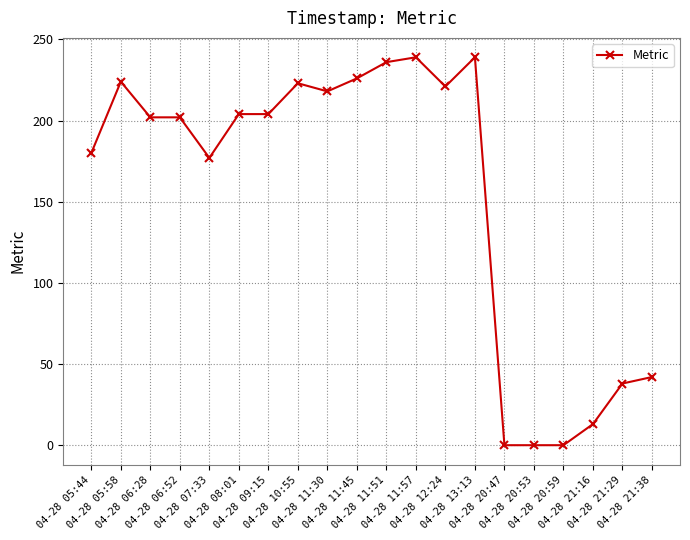

What is the difference between the maximum and second lowest values?

239